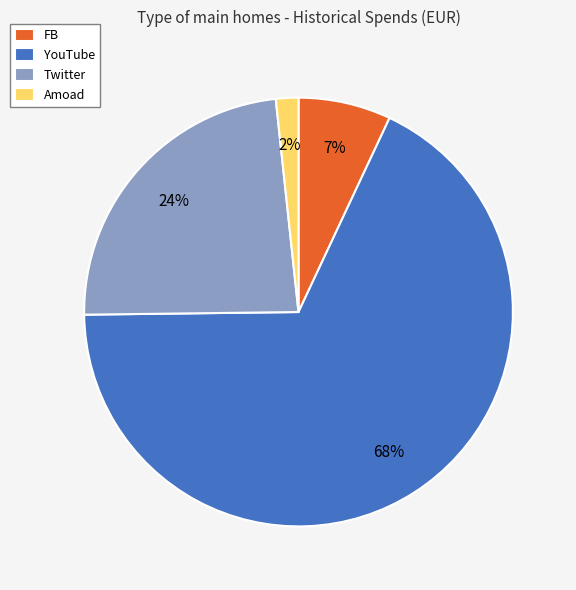

To the nearest percent, what percentage of the pie is Twitter?

24%